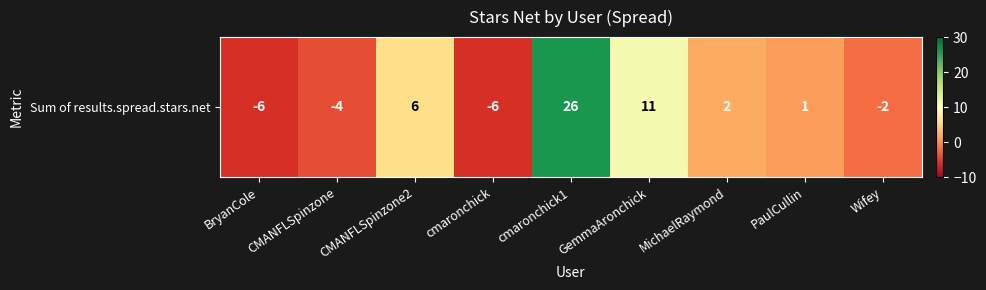

Reading right to left, transcribe all the data shown in this chart.

Wifey=-2	PaulCullin=1	MichaelRaymond=2	GemmaAronchick=11	cmaronchick1=26	cmaronchick=-6	CMANFLSpinzone2=6	CMANFLSpinzone=-4	BryanCole=-6